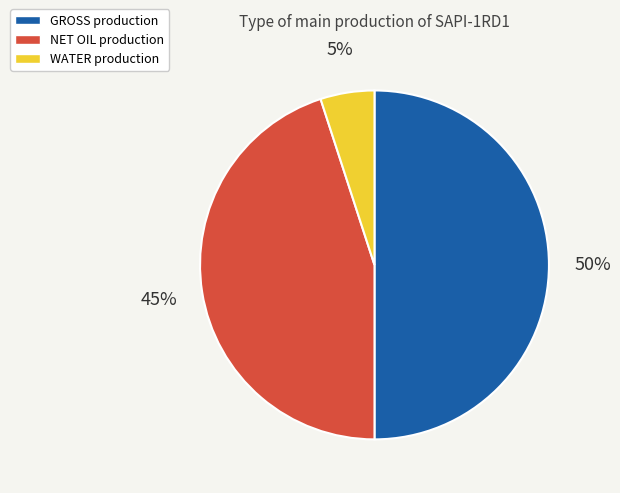

To the nearest percent, what is the average slice percentage?

33%